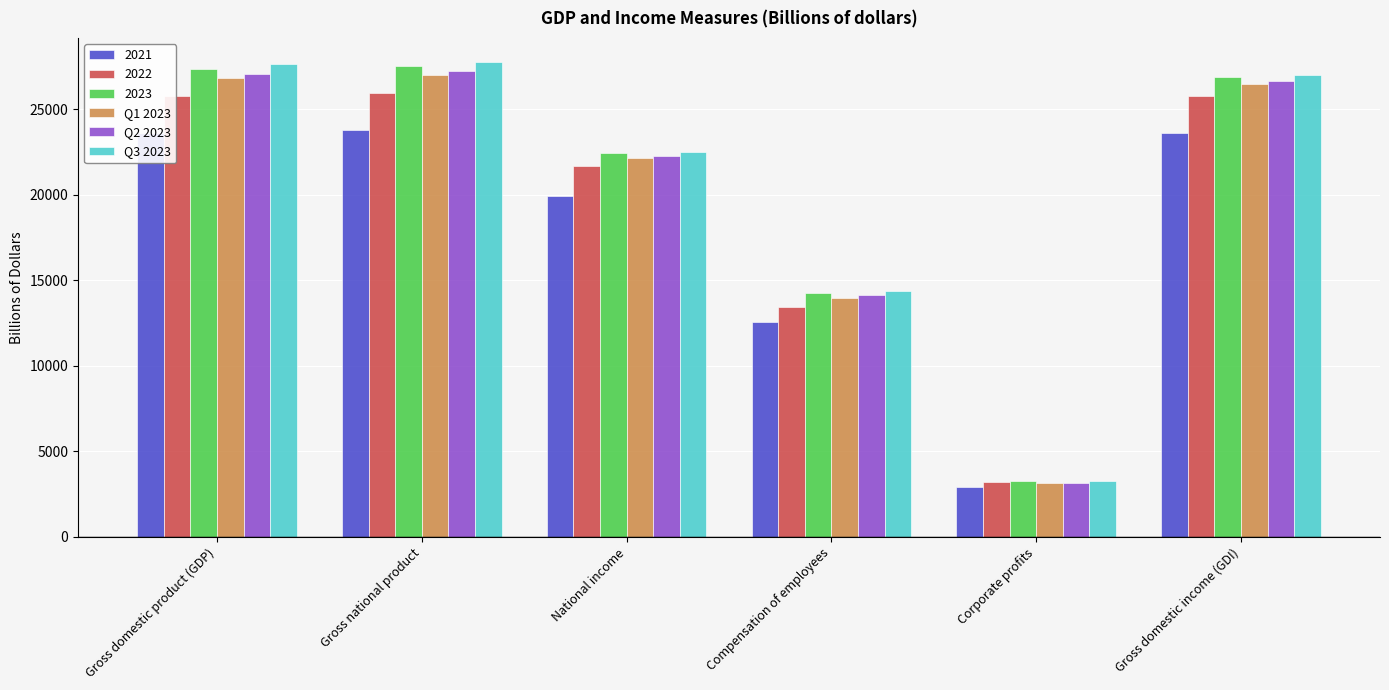

What is the maximum value shown in the chart?

27774.2